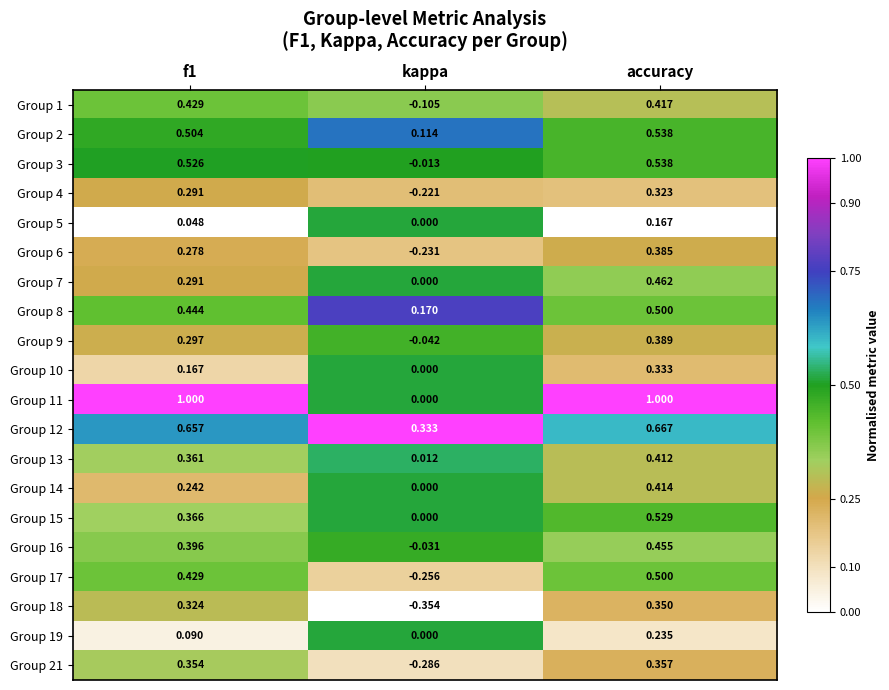

Which label corresponds to the smallest value in the chart?

kappa